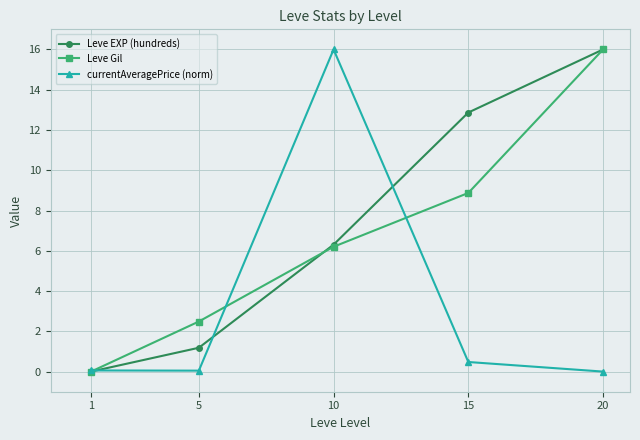

Where is the first local minimum for currentAveragePrice (norm)?

5